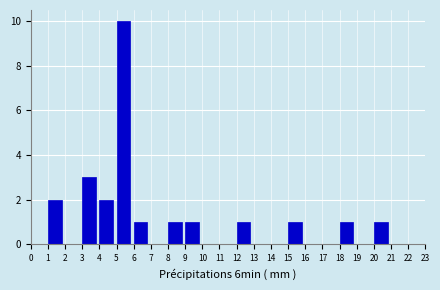

Reading left to right, transcribe this chart: for each bar, give the range it covers on the x-axis and its height. The values are not printed on the chart, so give them approximately, as read against the axis.

0 to 1: 0
1 to 2: 2
2 to 3: 0
3 to 4: 3
4 to 5: 2
5 to 6: 10
6 to 7: 1
7 to 8: 0
8 to 9: 1
9 to 10: 1
10 to 11: 0
11 to 12: 0
12 to 13: 1
13 to 14: 0
14 to 15: 0
15 to 16: 1
16 to 17: 0
17 to 18: 0
18 to 19: 1
19 to 20: 0
20 to 21: 1
21 to 22: 0
22 to 23: 0